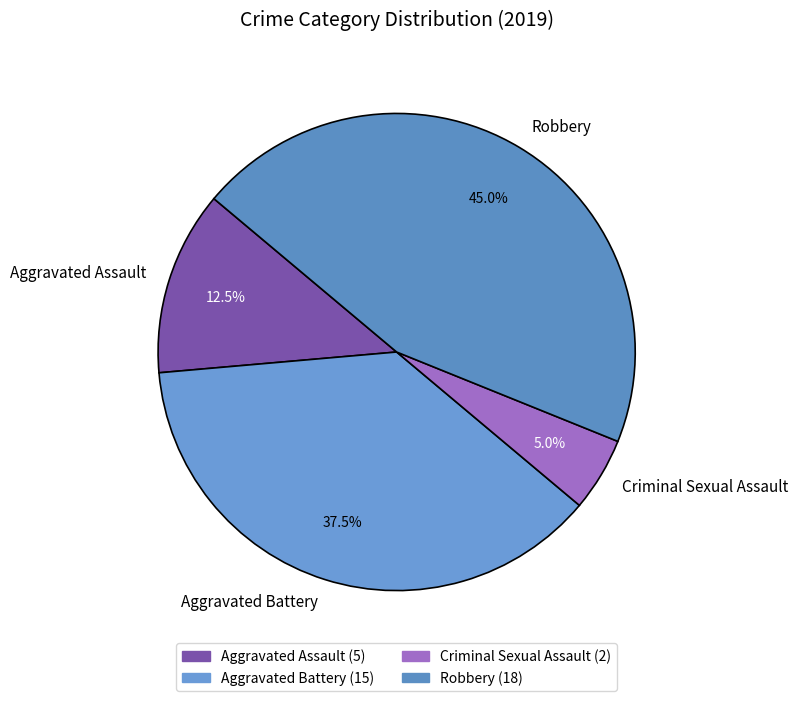

How much of the chart is everything except Criminal Sexual Assault?

95.0%